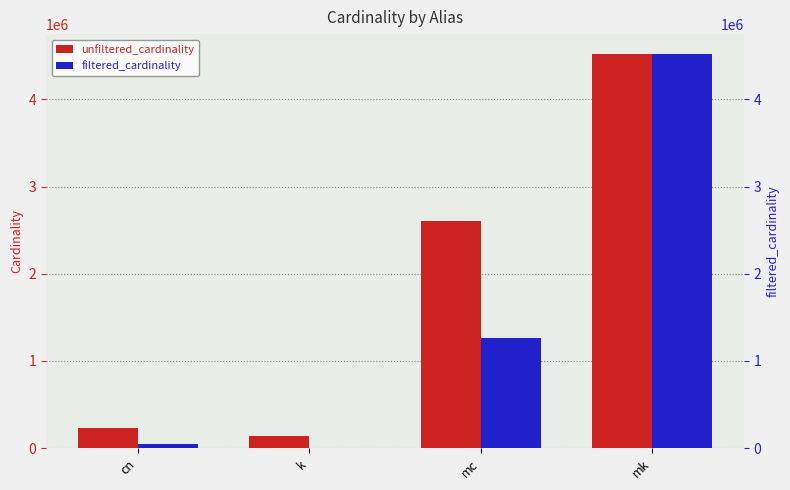

At which label is filtered_cardinality closest to 2261965?

mc